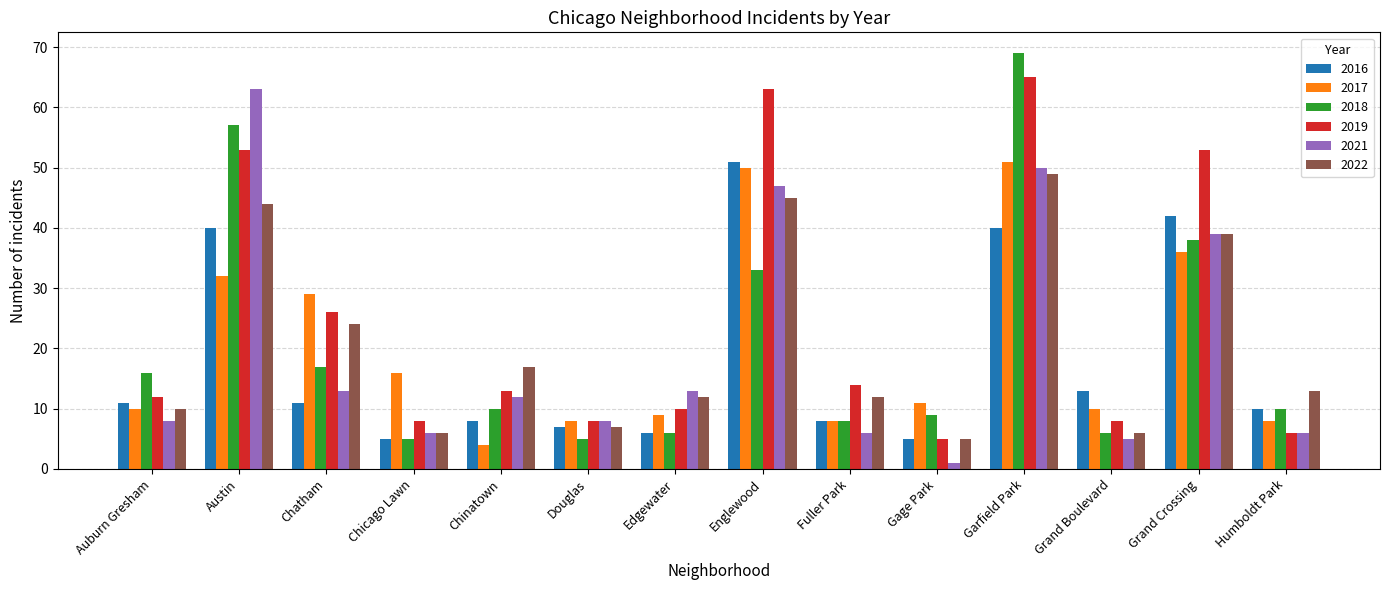

What is the highest value of the 2019 series?

65